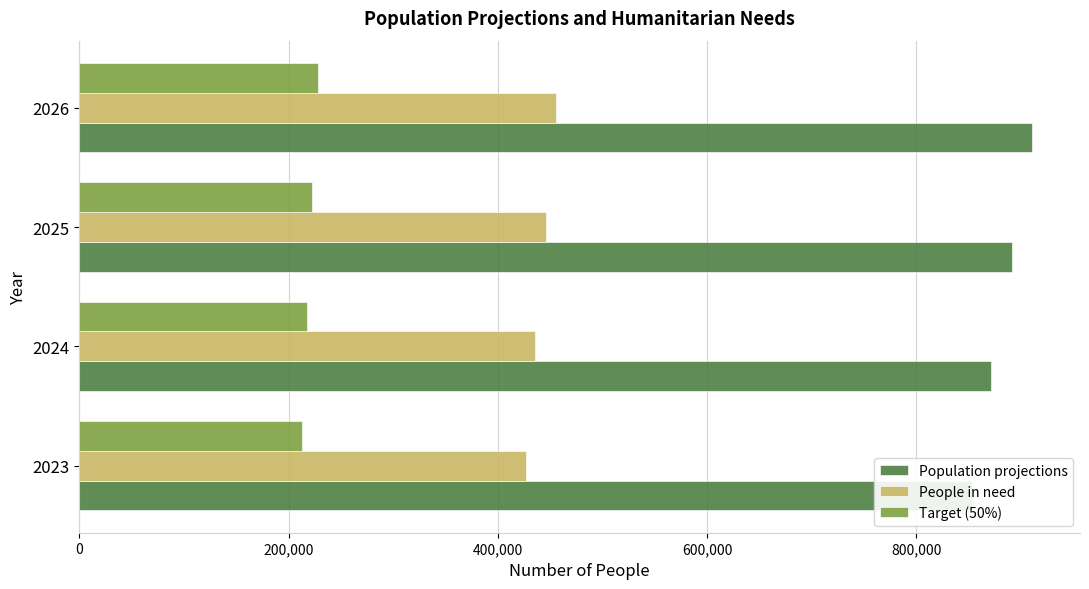

Does the chart contain any negative values?

No